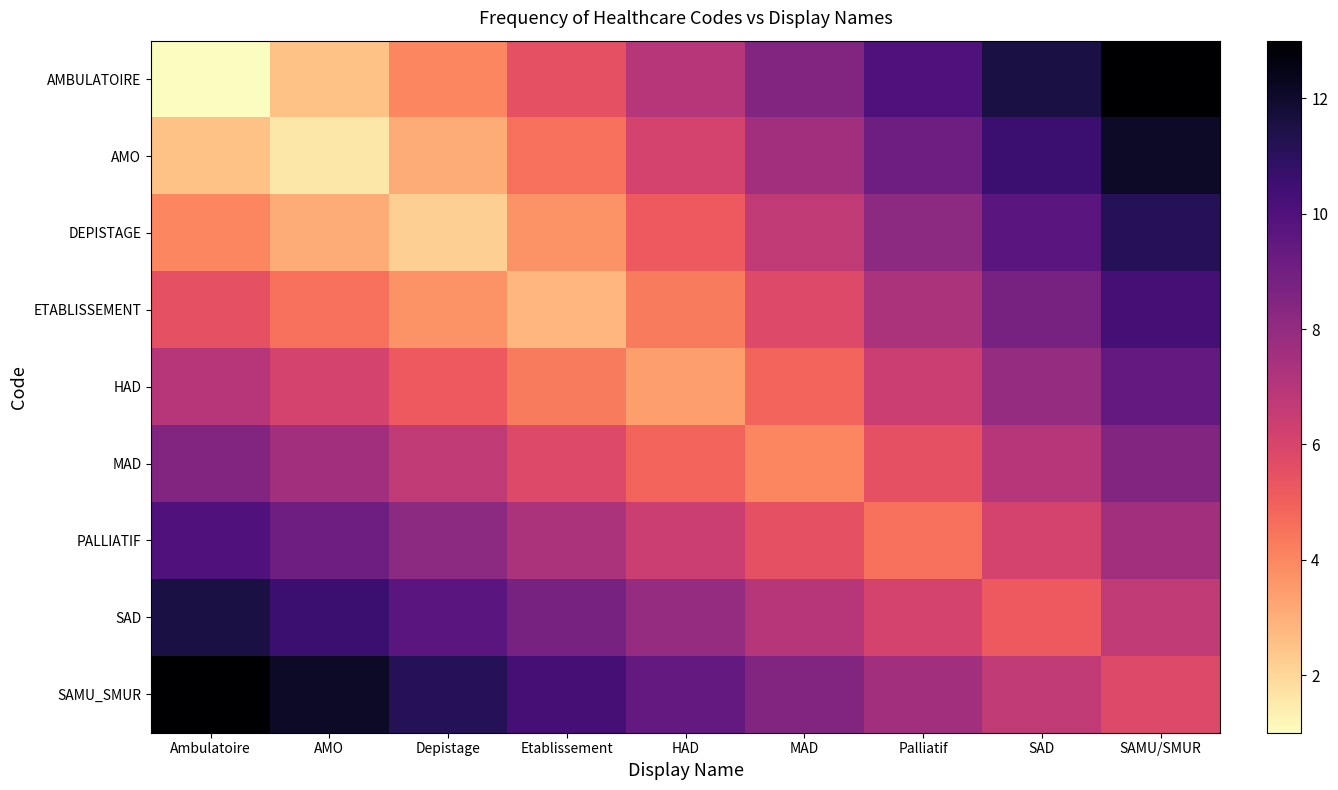

Which category has the highest value across all series?

SAMU/SMUR